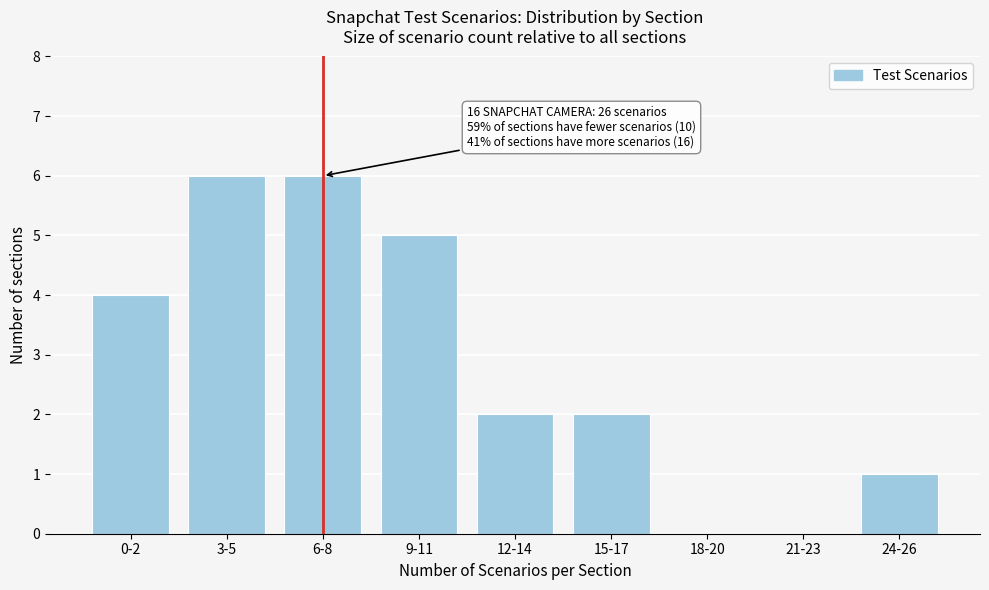

True or false: the data shows 2 at 0-2.

False